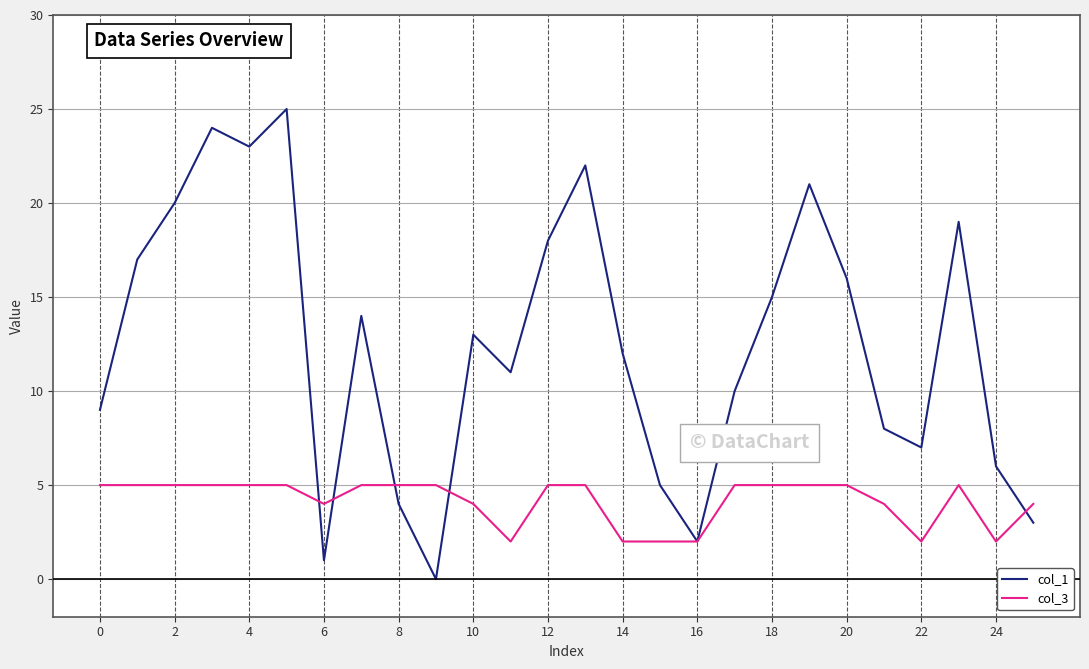

Which series has the largest total across all categories?

col_1